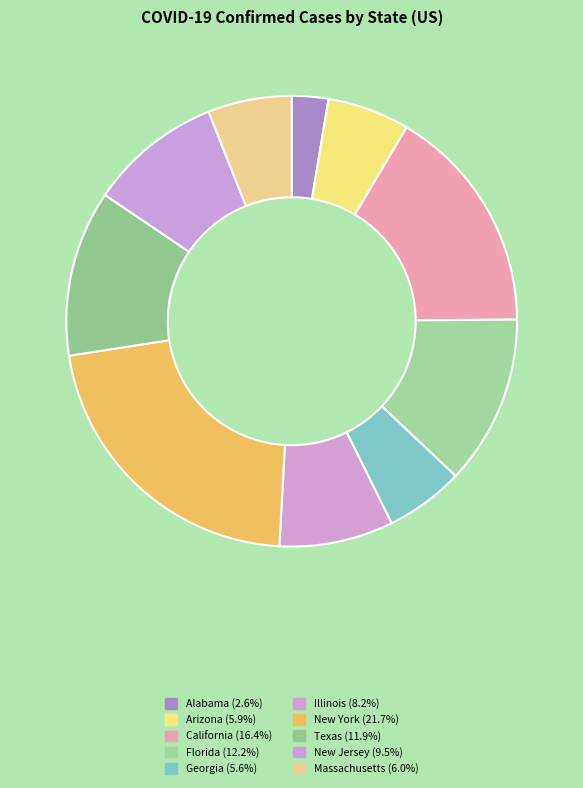

How many slices are in this pie chart?

10